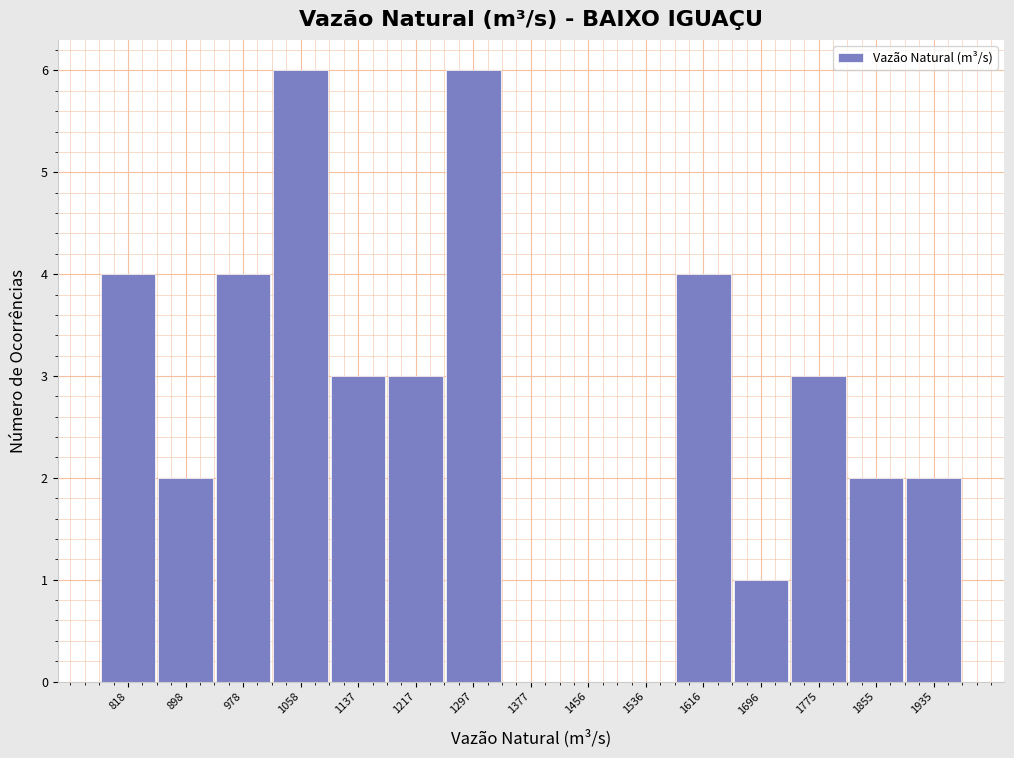

Reading left to right, transcribe this chart: for each bar, give the range it covers on the x-axis and its height. Neither the bar edges nor the heights are printed on the chart, so give them approximately, as read against the axes.

780 to 860: 4
860 to 940: 2
940 to 1020: 4
1020 to 1100: 6
1100 to 1180: 3
1180 to 1260: 3
1260 to 1340: 6
1340 to 1420: 0
1420 to 1500: 0
1500 to 1580: 0
1580 to 1660: 4
1660 to 1740: 1
1740 to 1820: 3
1820 to 1900: 2
1900 to 1970: 2